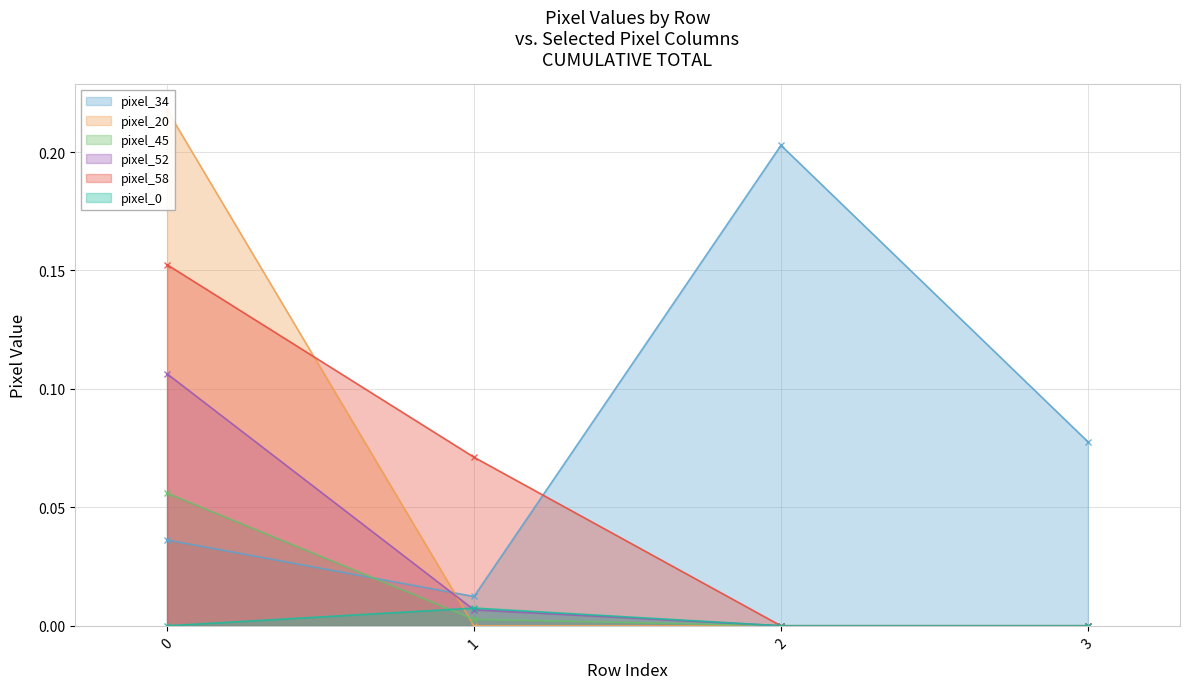

Between 0 and 1, which series saw the biggest shift?

pixel_20